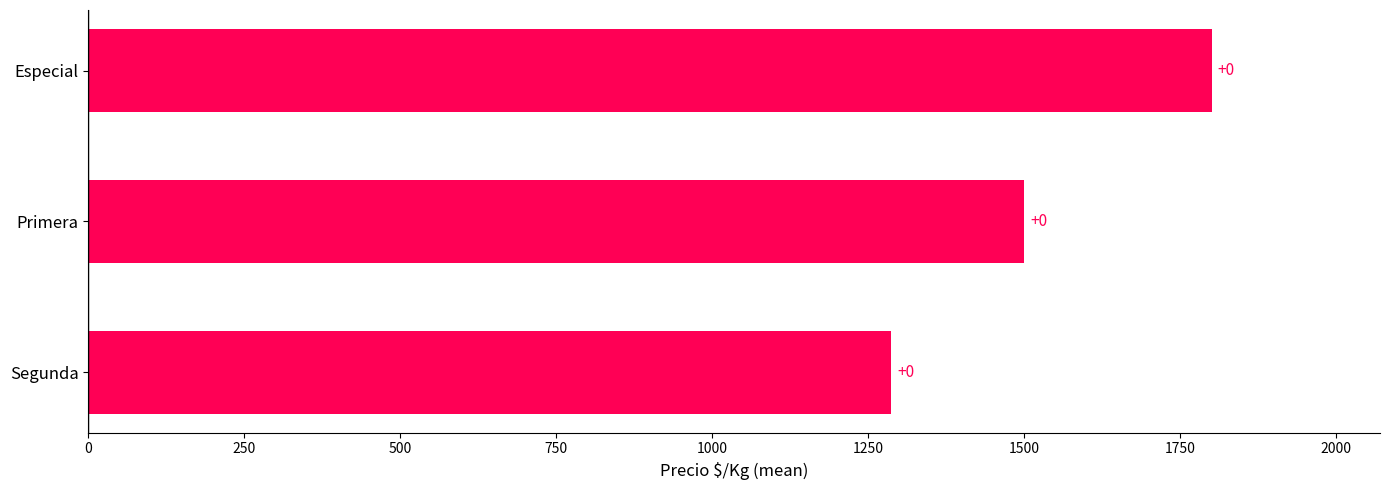

What is the sum of all values?

4586